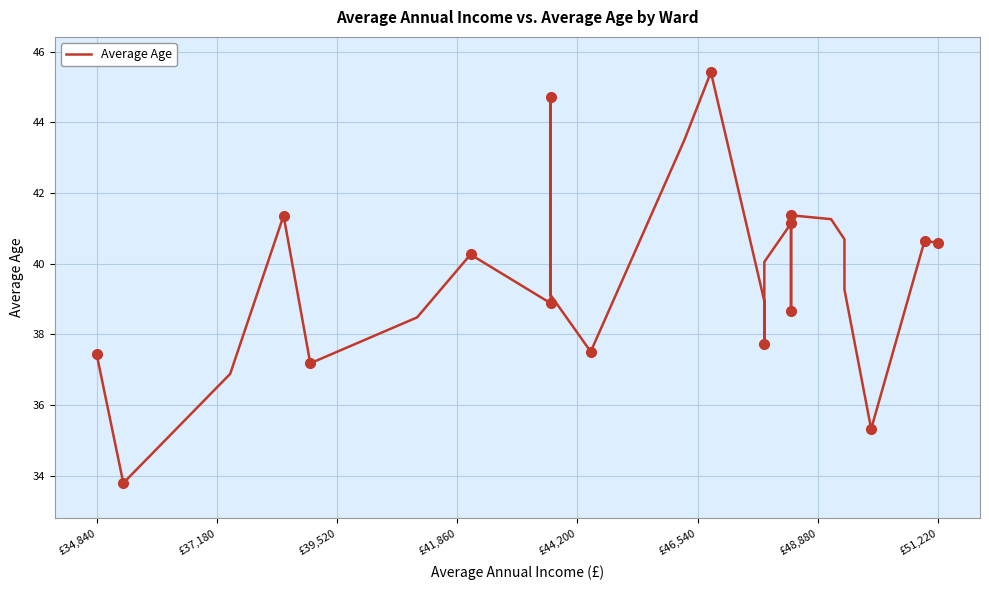

How many points are lower than both their immediate neighbors (excluding endpoints)?

7